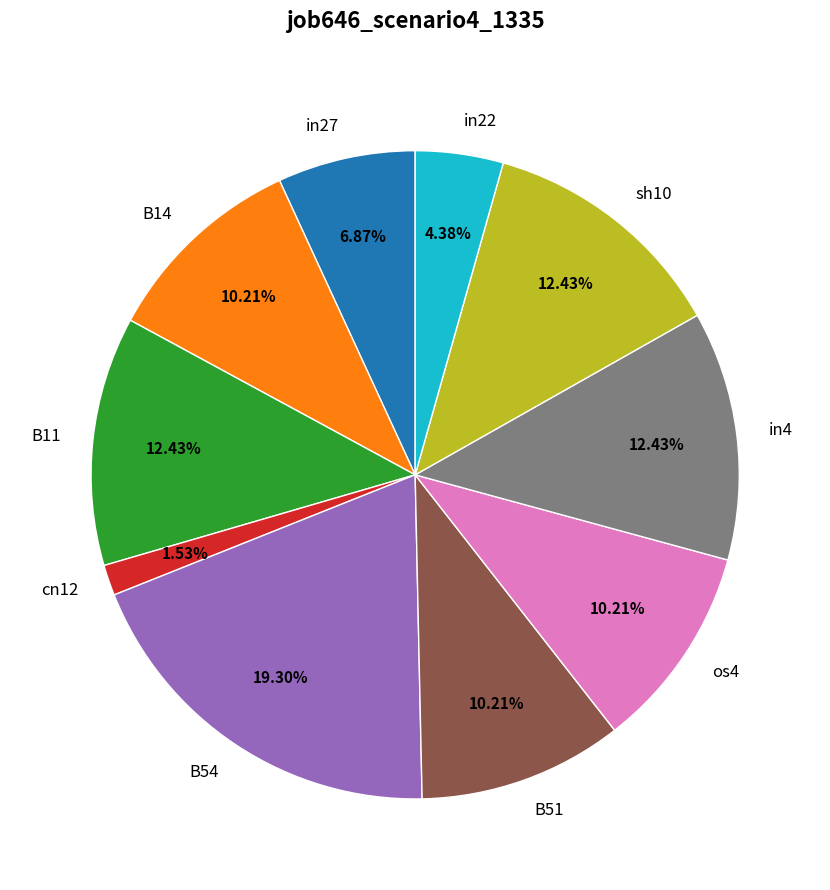

Which slice is the smallest?

cn12